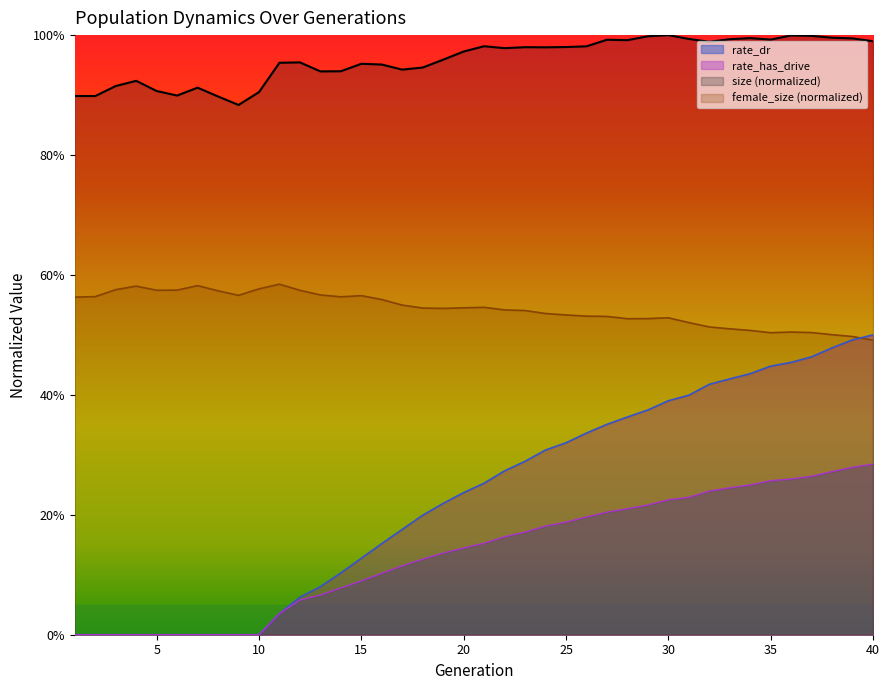

The value of rate_dr at 36 is 0.3. True or false?

True